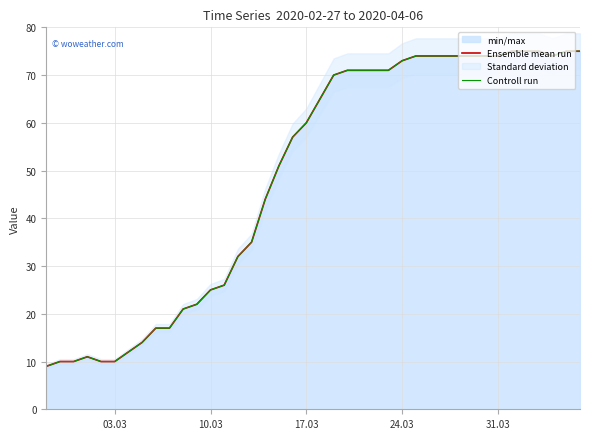

Which series has the largest range (max minus min)?

Ensemble mean run